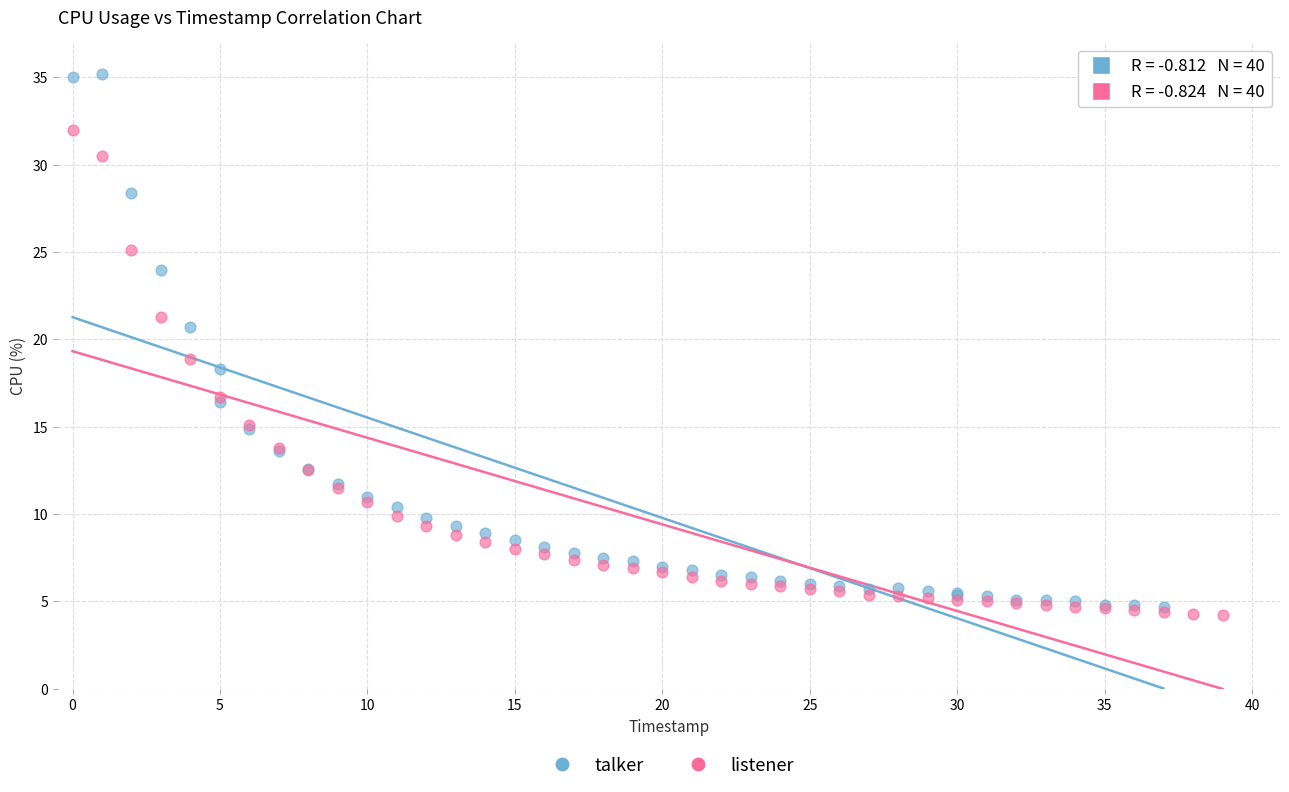

What are all the series names shown in the legend?

talker, listener